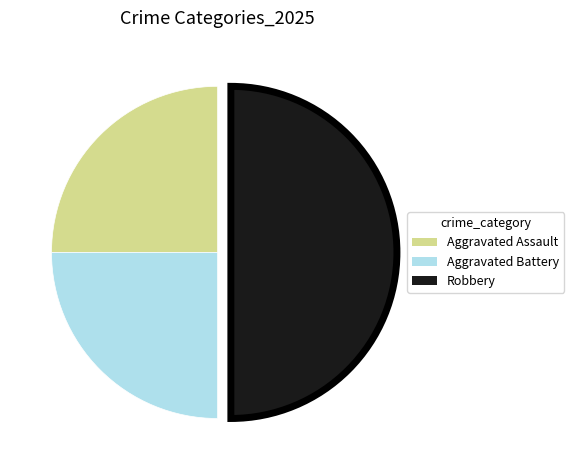

Does Aggravated Assault represent more than half of the total?

No